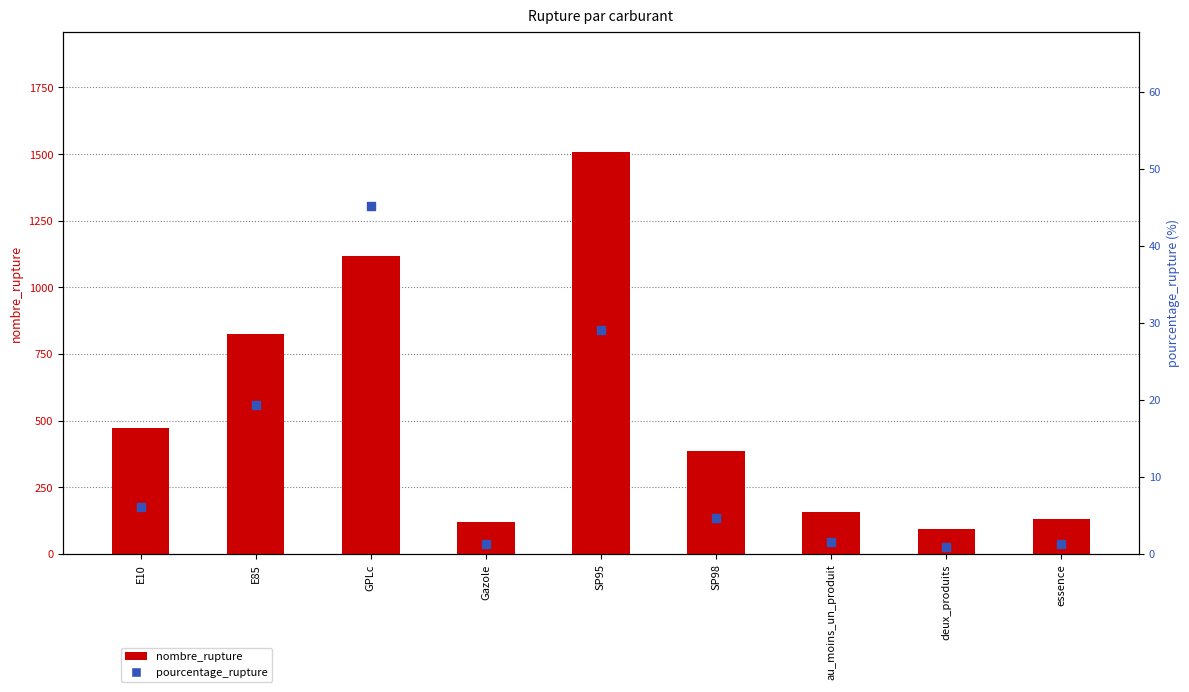

What is the total value across all series at E10?

479.1